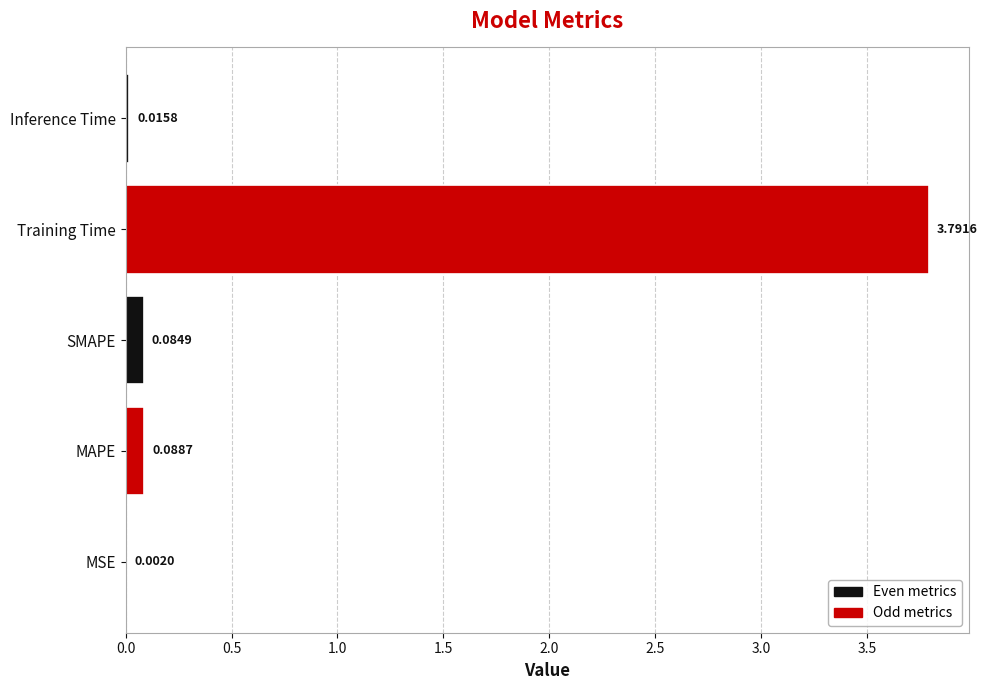

What is the sum of all values?

4.0